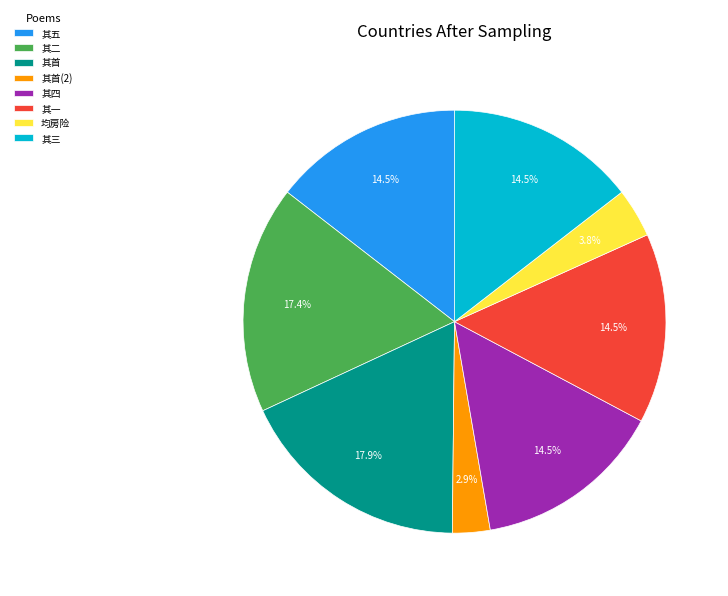

Approximately how many times larger is the value at 其首 compared to 其二?

1.0